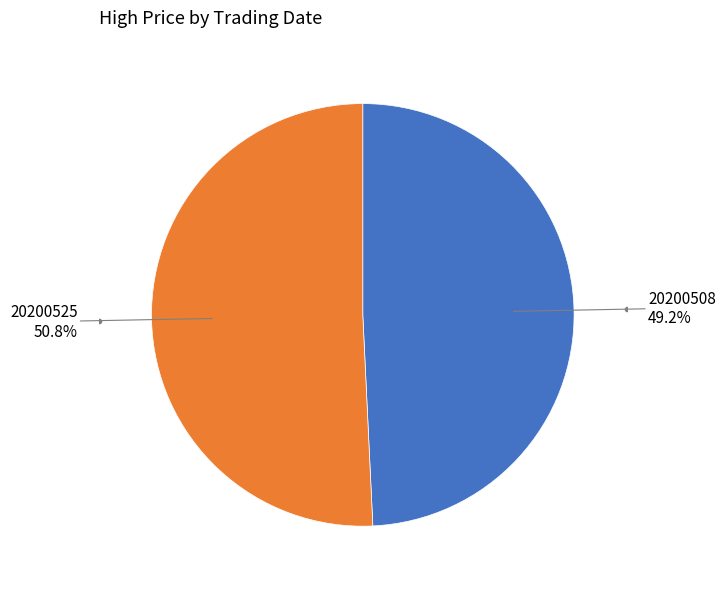

To the nearest percent, what is the difference between the 20200508 and 20200525 slice percentages?

2%